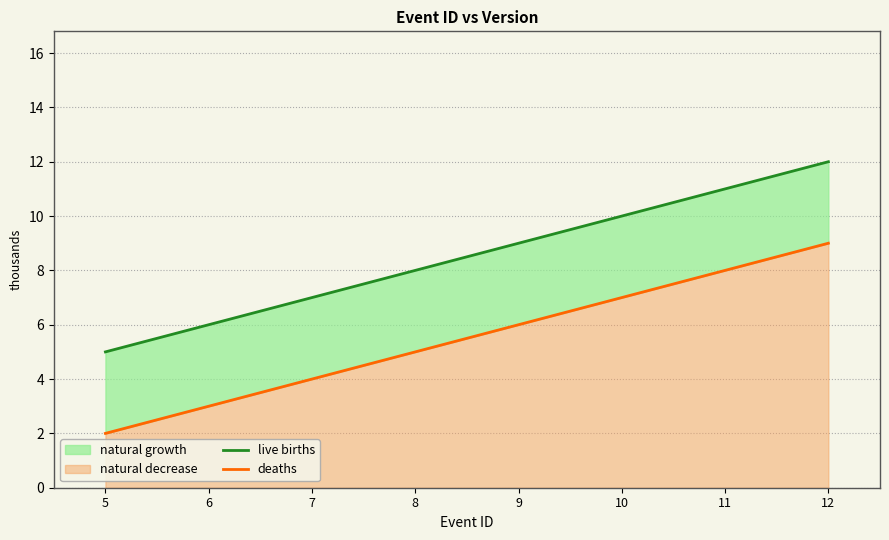

What is the average value of the live births series?

8